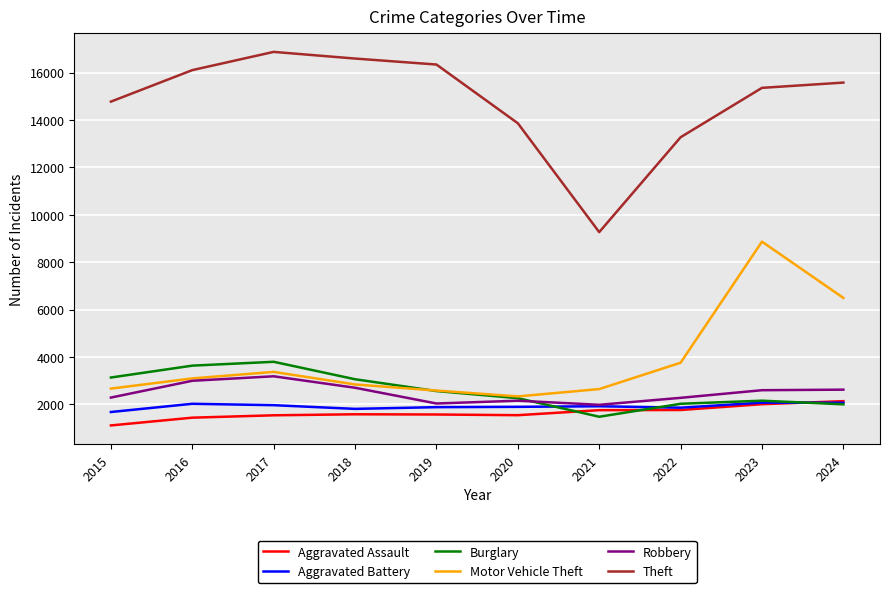

Is the value of Burglary at 2015 greater than the value of Aggravated Assault at 2021?

Yes